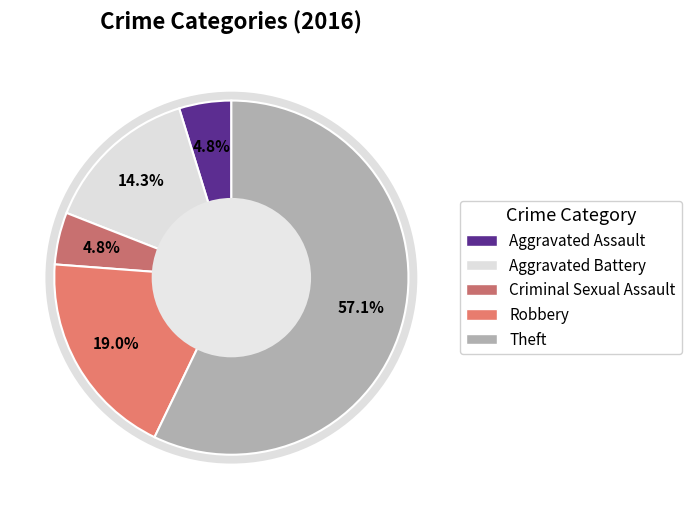

The Robbery slice represents 19% of the pie. True or false?

True